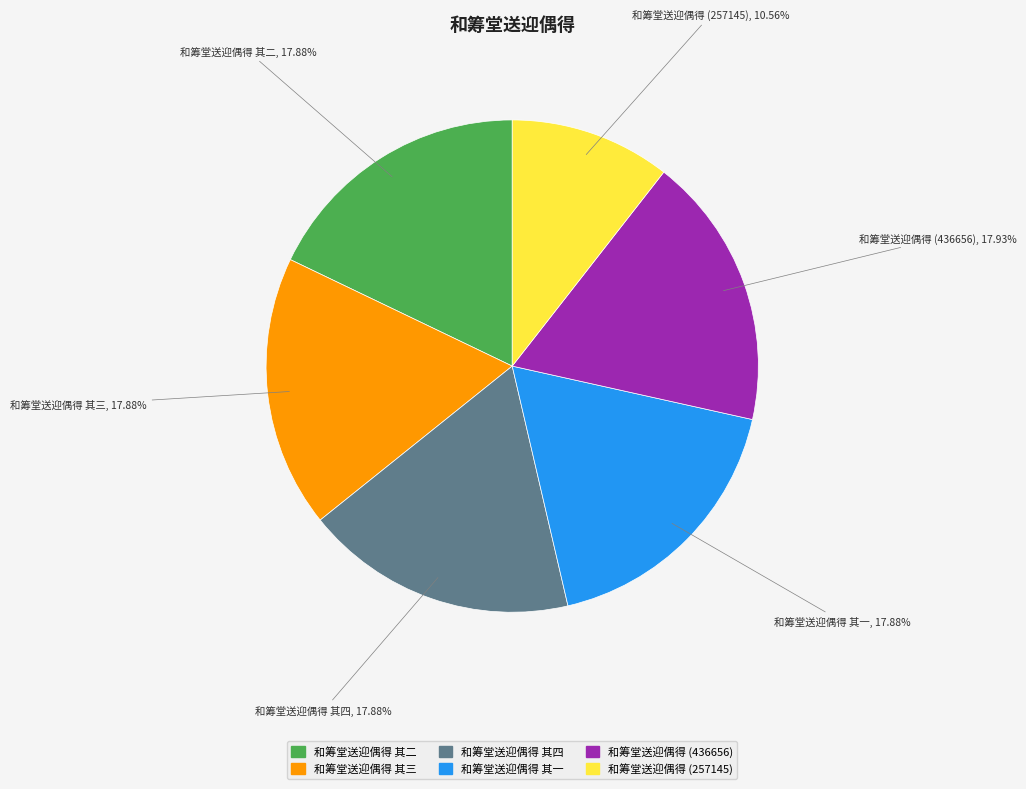

How many slices are in this pie chart?

6